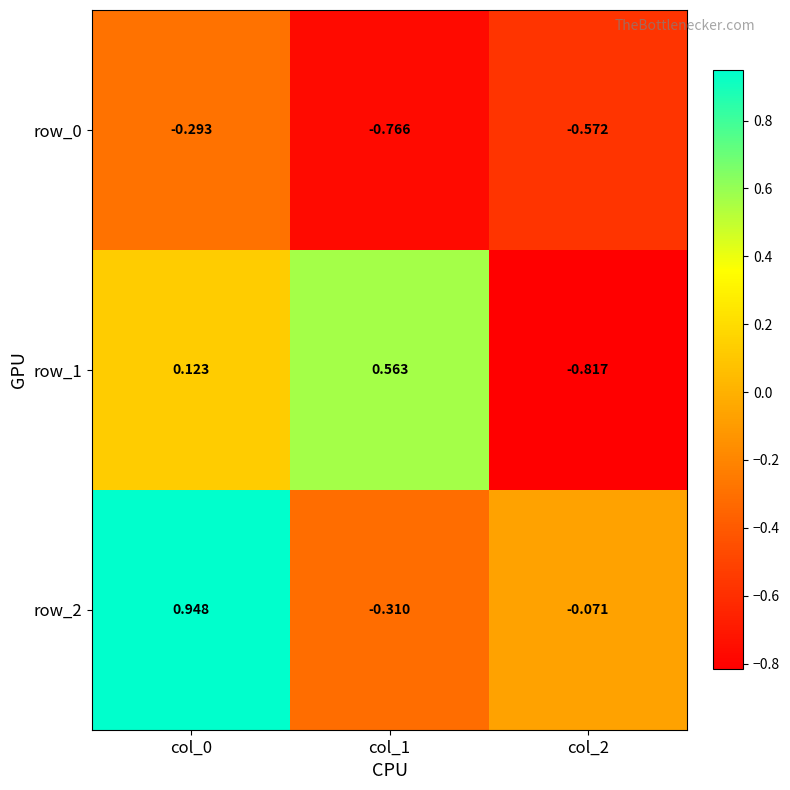

Is the value of row_2 at col_2 greater than the value of row_1 at col_1?

No